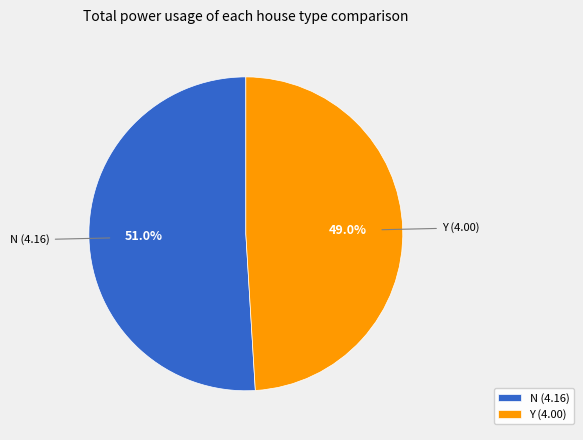

Is Y the majority of the pie?

No